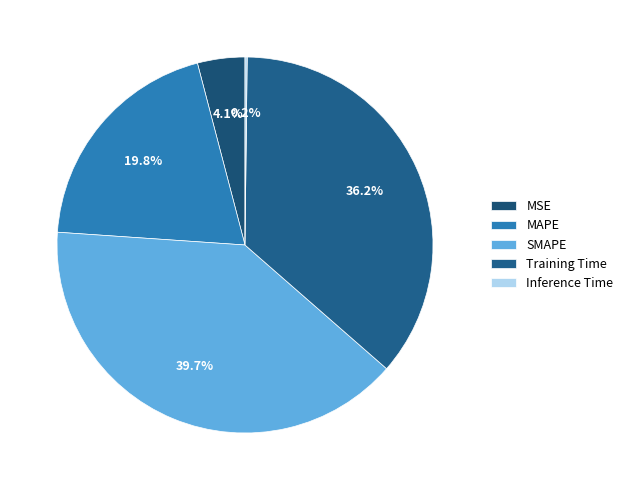

How many segments does this pie chart have?

5